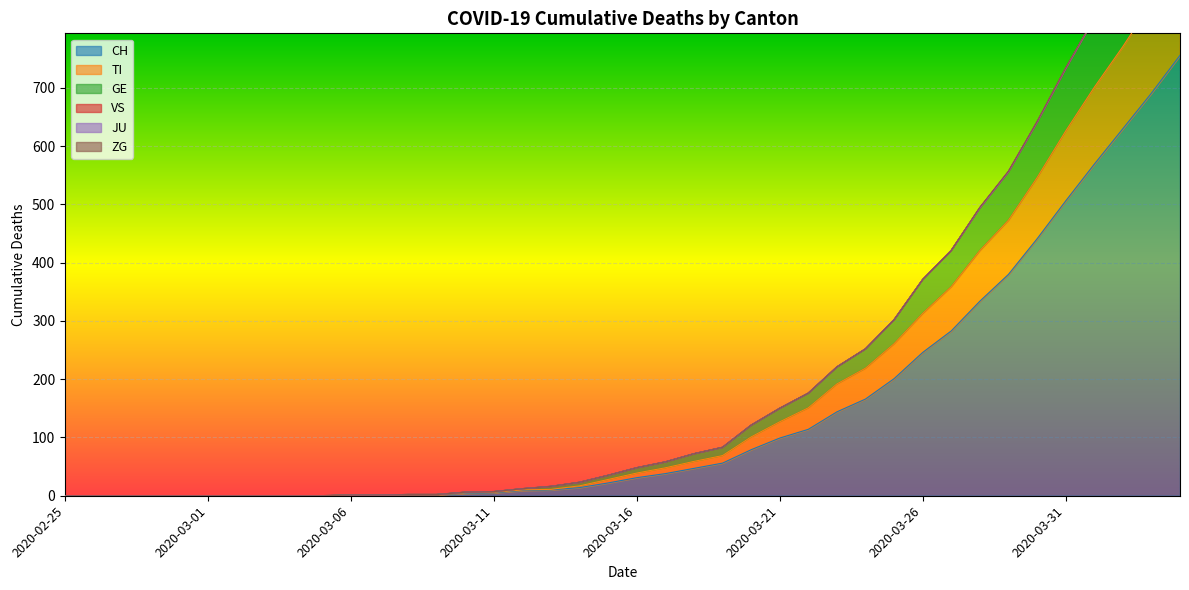

Reading left to right, list all the values displayed in this chart.

CH: 0	0	0	0	0	0	0	0	0	0	1	1	2	2	4	5	9	10	14	22	31	38	47	56	79	99	114	144	166	201	246	283	334	380	441	506	569	630	691	756
TI: 0	0	0	0	0	0	0	0	0	0	1	1	2	2	5	6	10	11	17	28	39	48	59	69	101	127	151	192	219	261	313	359	421	473	546	626	701	771	846	921
GE: 0	0	0	0	0	0	0	0	0	0	1	1	2	2	6	7	12	16	23	35	48	58	72	83	121	150	176	221	252	302	371	421	495	557	642	734	820	909	1002	1089